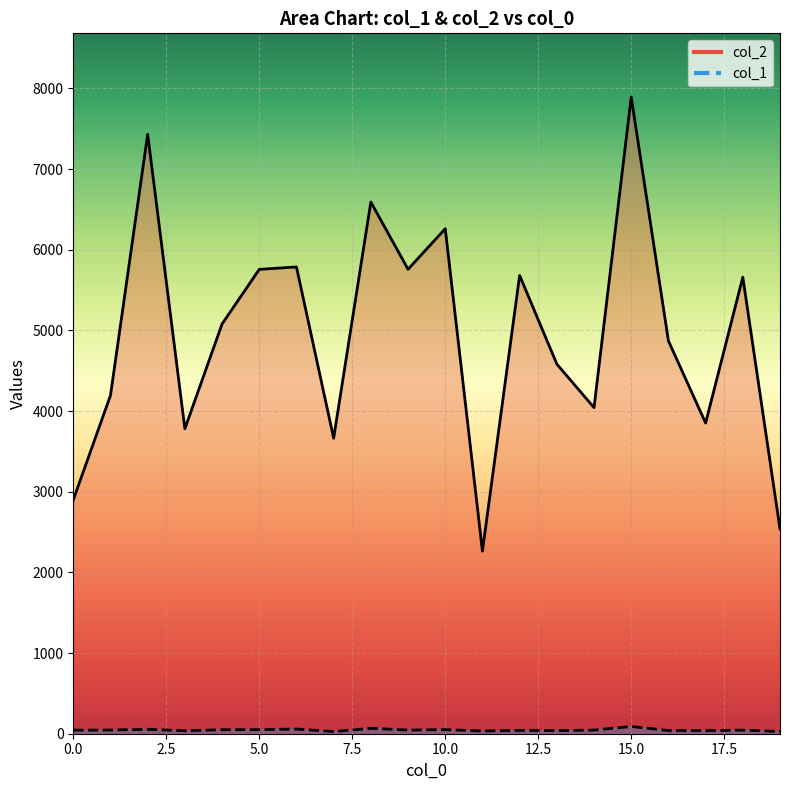

True or false: col_1 and col_2 cross at least once.

False